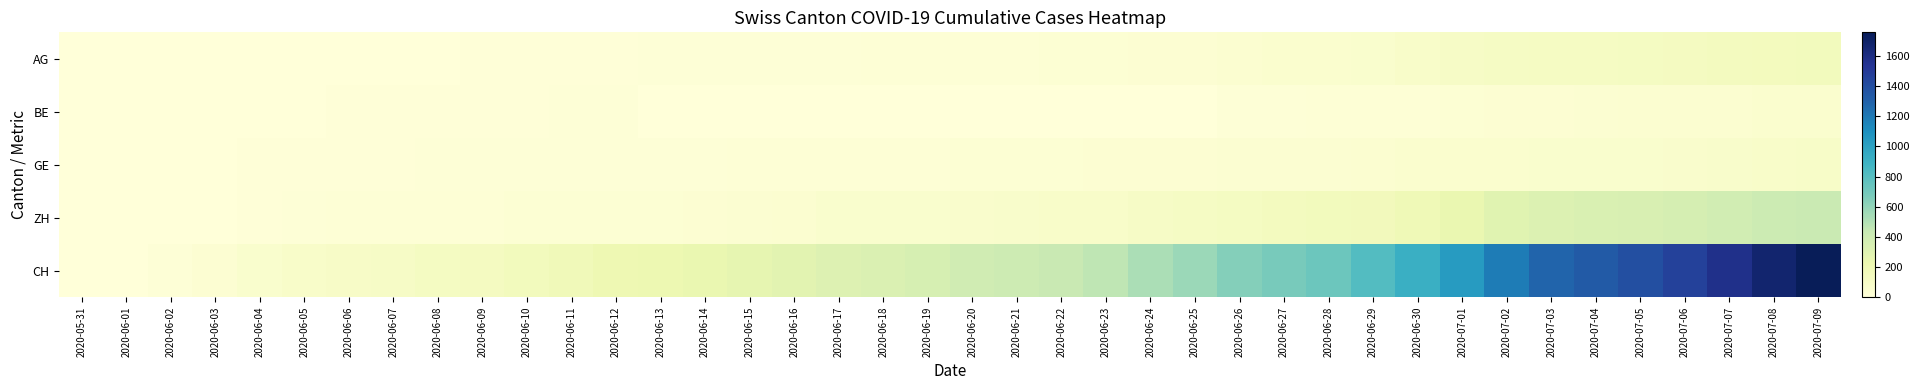

Which series changed the most between 2020-06-02 and 2020-06-03?

CH